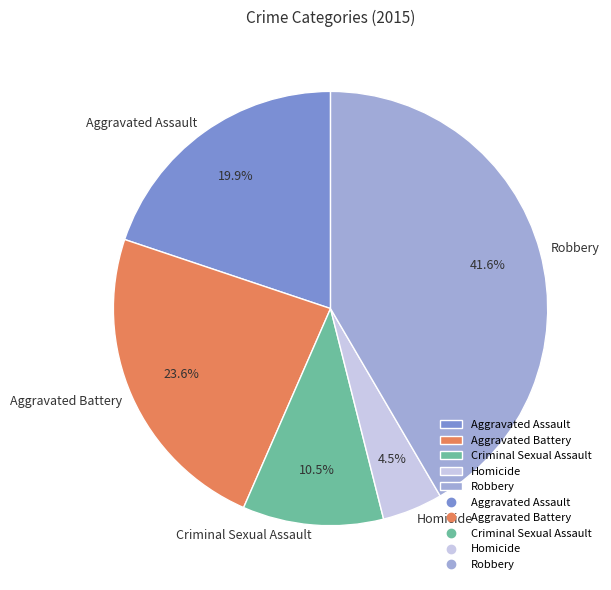

To the nearest percent, what percentage of the pie is Robbery?

42%